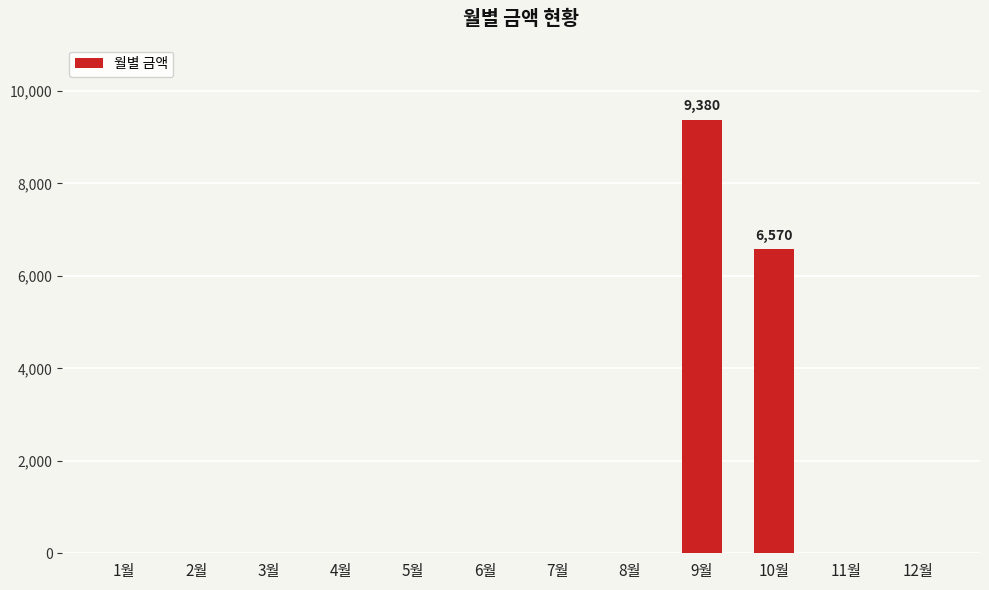

What is the change in value from 6월 to 9월?

+9380